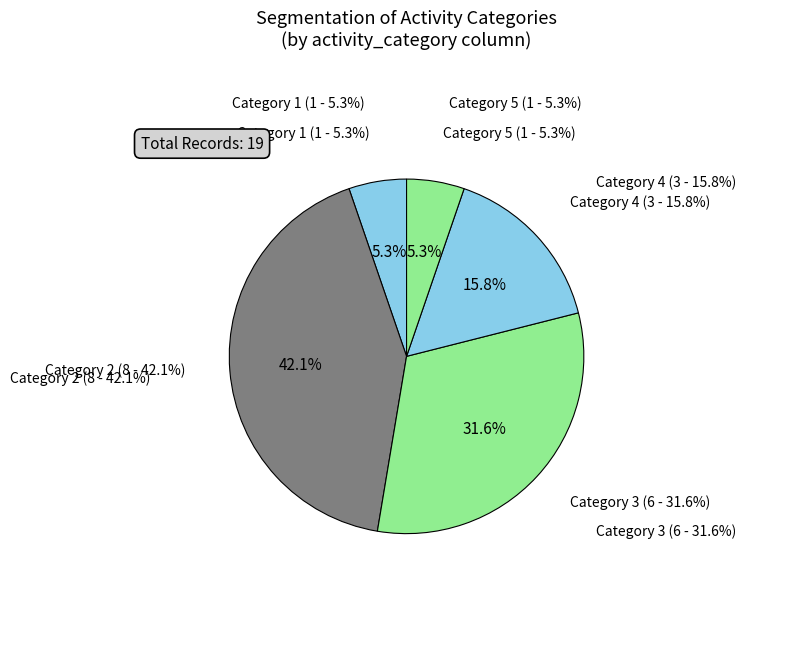

Which slice is the smallest?

Category 1